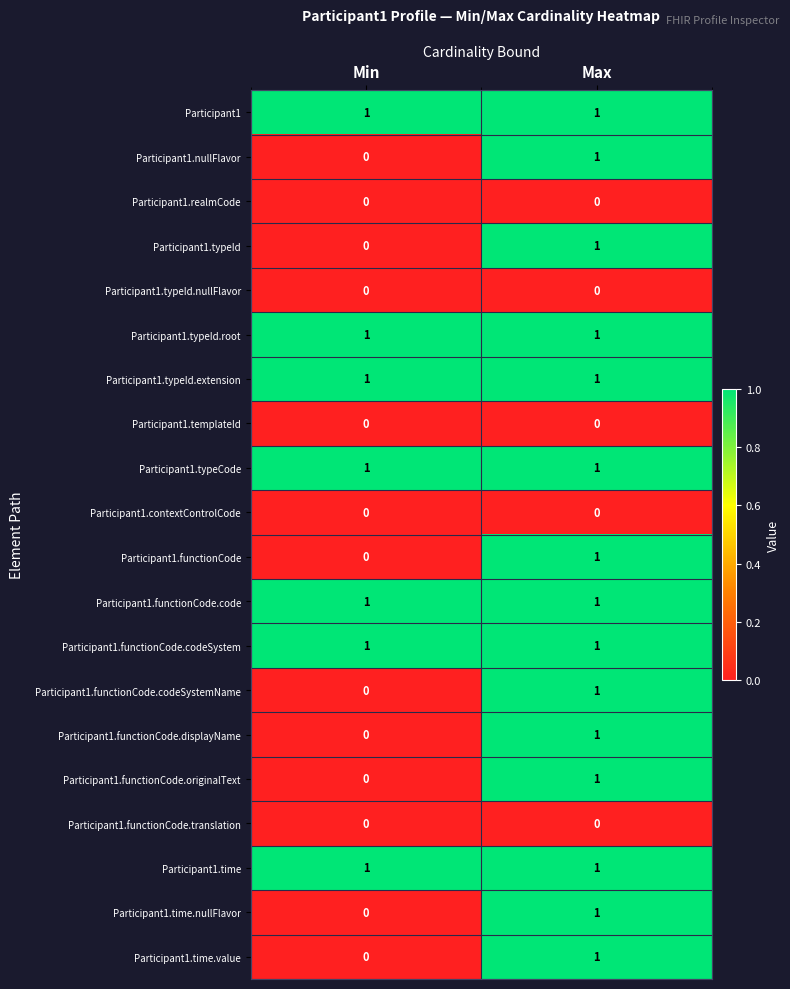

Is it true that Participant1.typeId.nullFlavor equals 0 at Max?

True